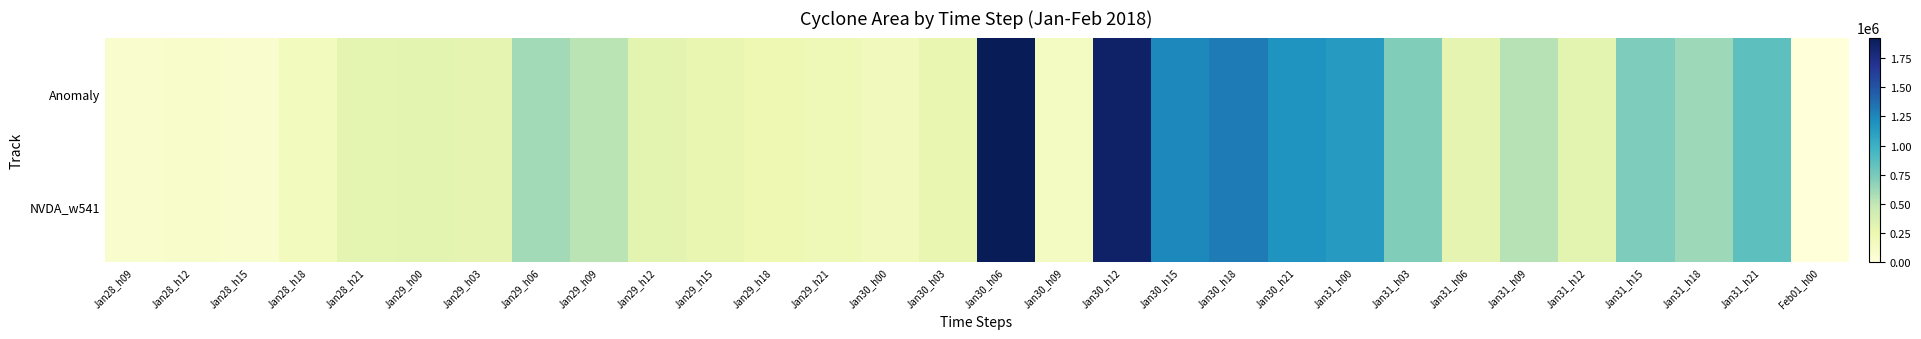

What is the total value across all series at Jan29_h21?

410000